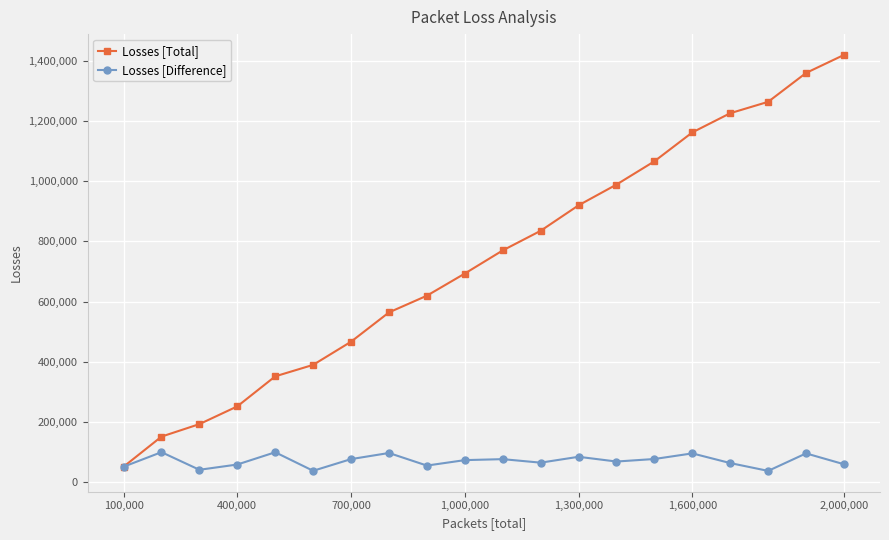

At how many categories does at least one series exceed 793888?

9